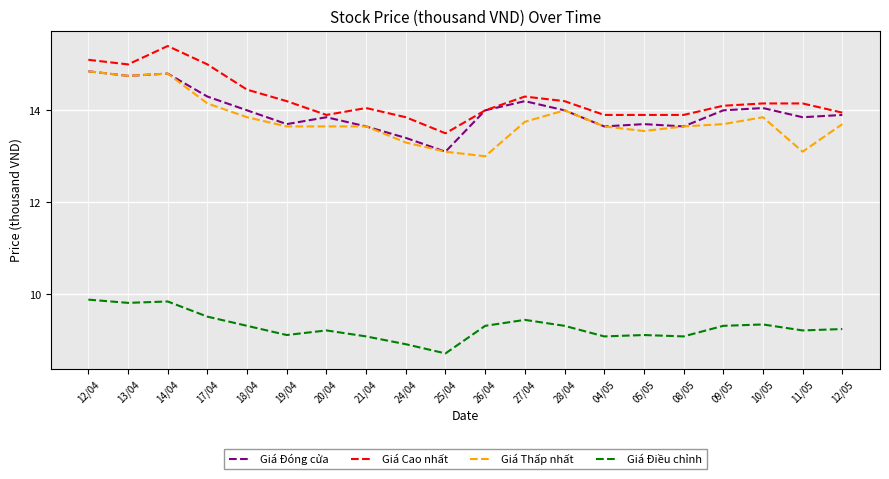

What is the sum of the Giá Thấp nhất values at 12/05 and 19/04?

27.4